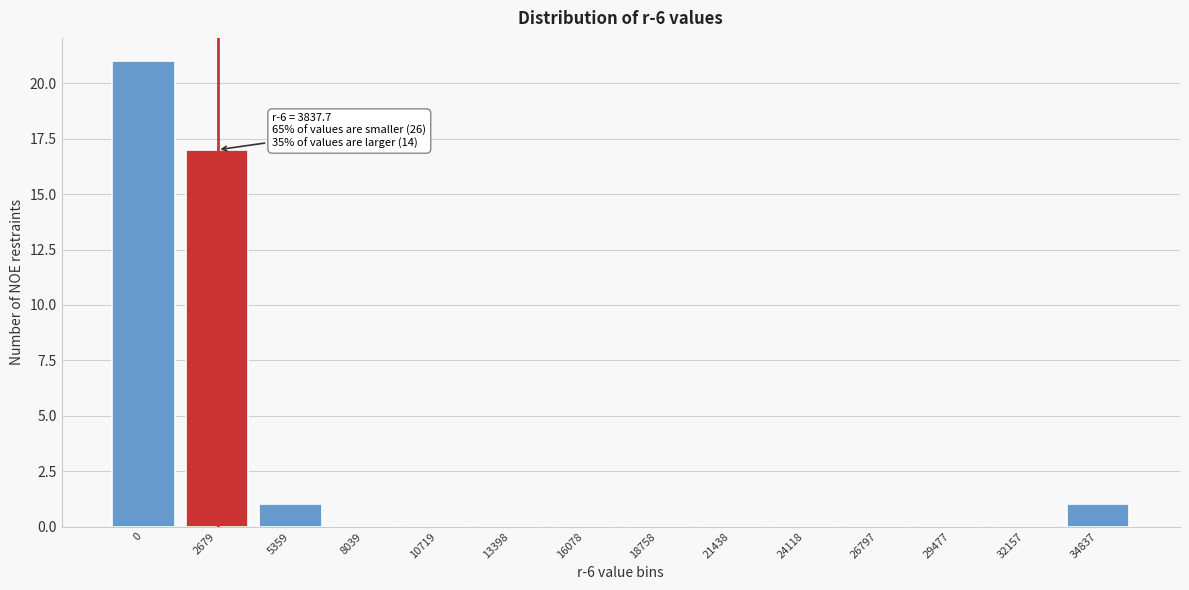

Reading left to right, extract all data points from this chart.

0=21	2679=17	5359=1	8039=0	10719=0	13398=0	16078=0	18758=0	21438=0	24118=0	26797=0	29477=0	32157=0	34837=1